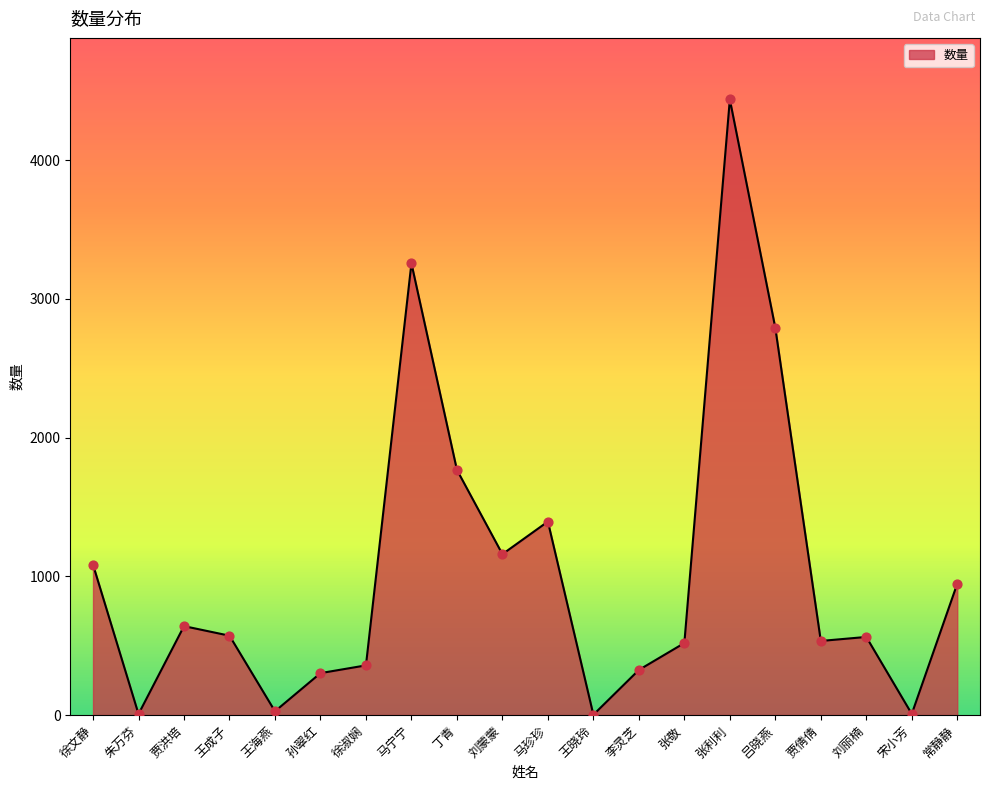

What is the change in value from 王晓玲 to 宋小芳?

+6